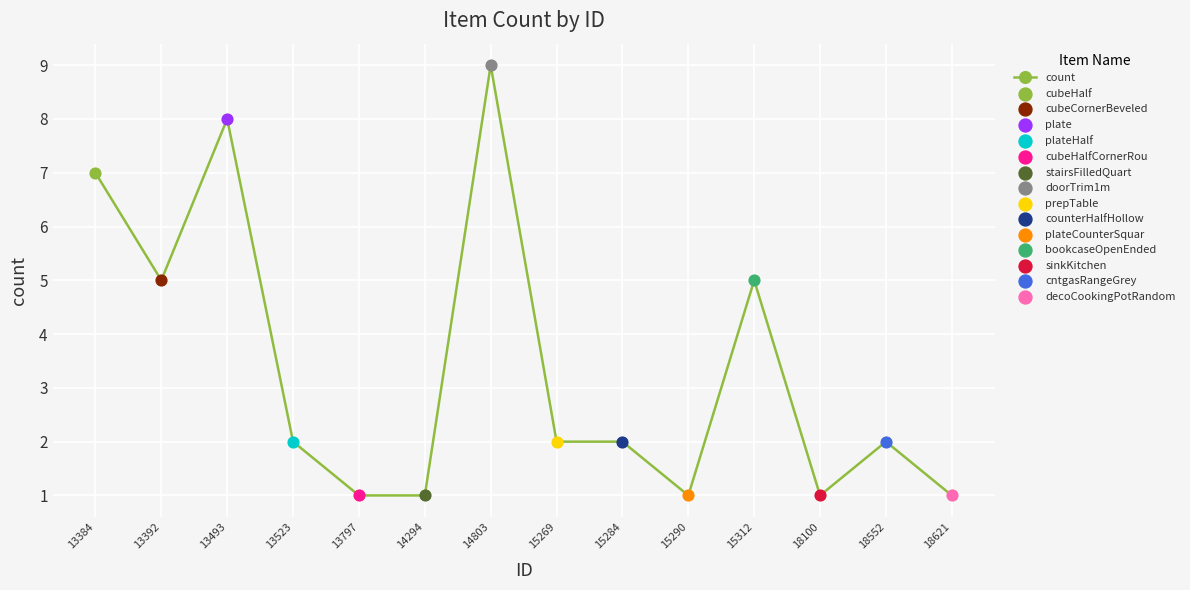

What is the ratio of the value at 13392 to the value at 13523?

2.5